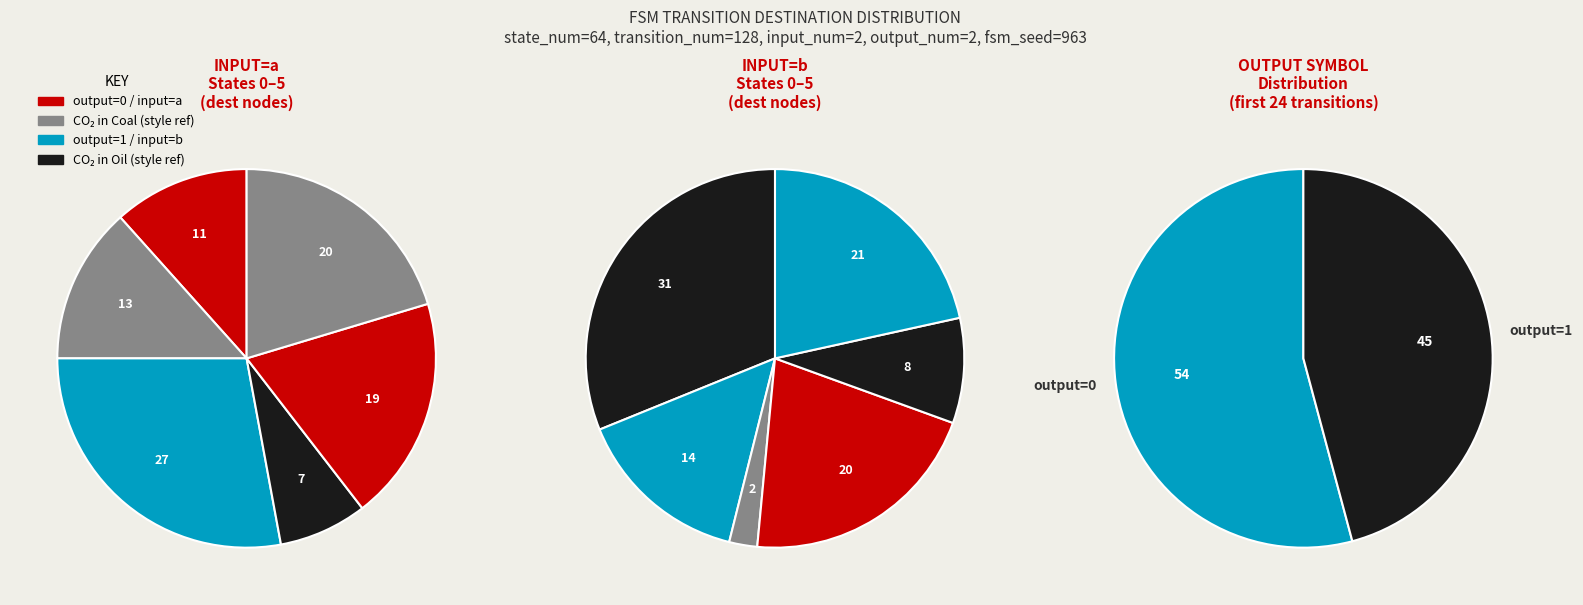

The state 9 slice represents 1% of the pie. True or false?

False